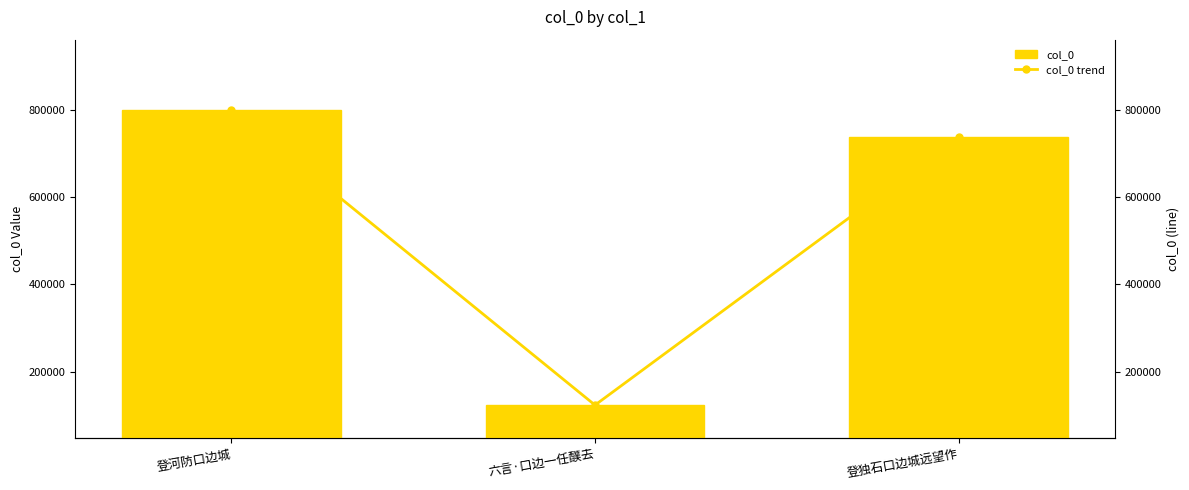

What position from the left is 登独石口边城远望作?

3